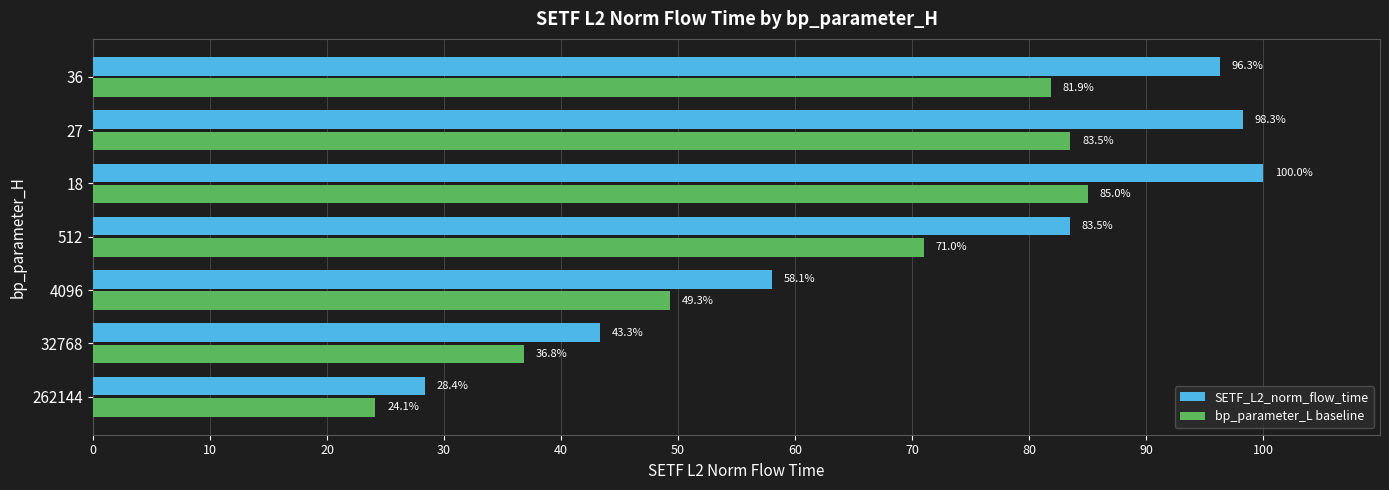

At how many categories does at least one series exceed 86?

3